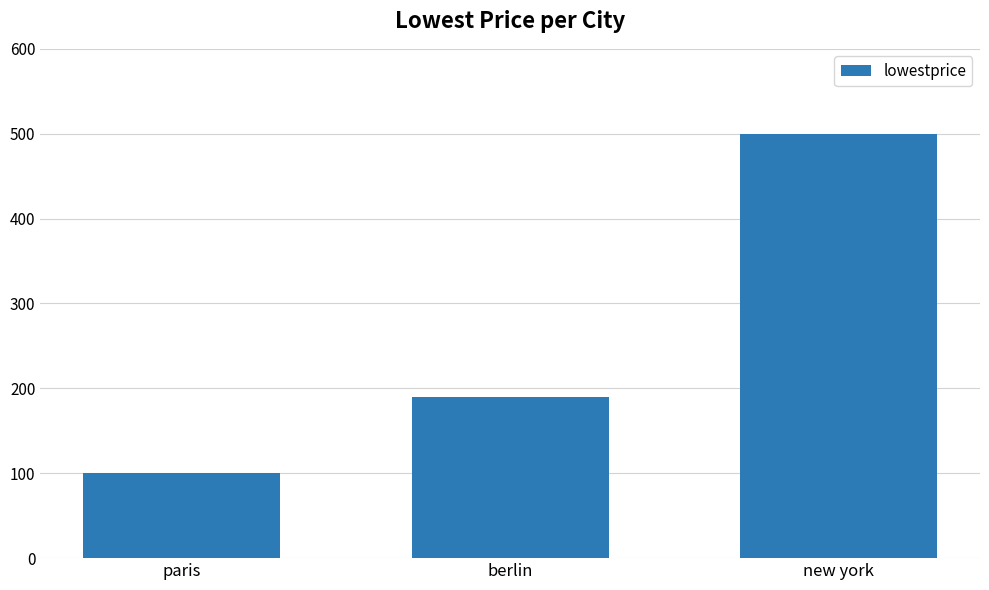

What position from the left is new york?

3